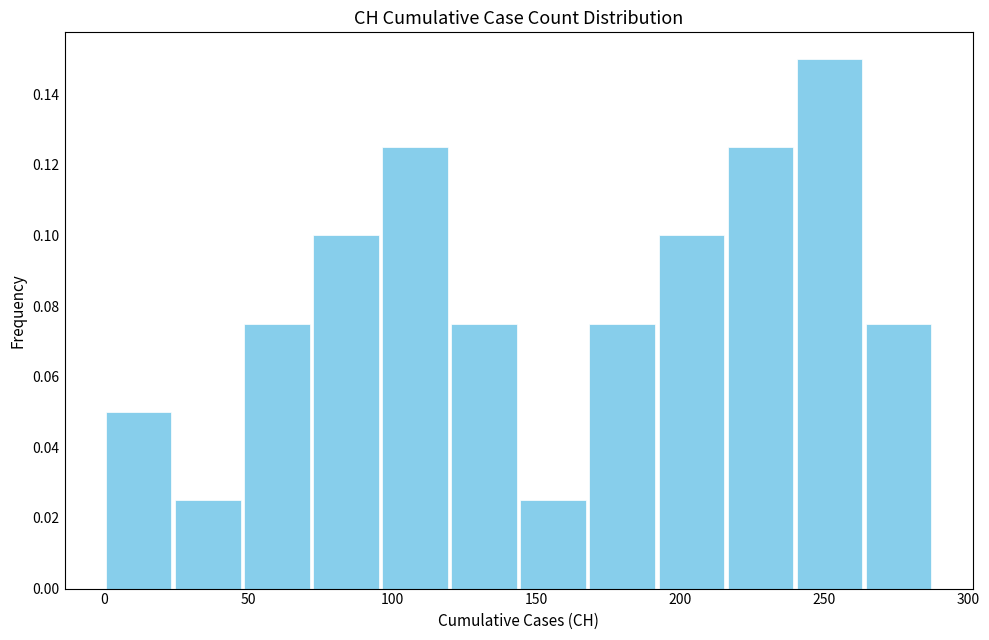

How tall is the bar that spans 0 to 24 on the x-axis? Neither the bar edges nor the heights are printed on the chart, so give them approximately, as read against the axes.

0.050